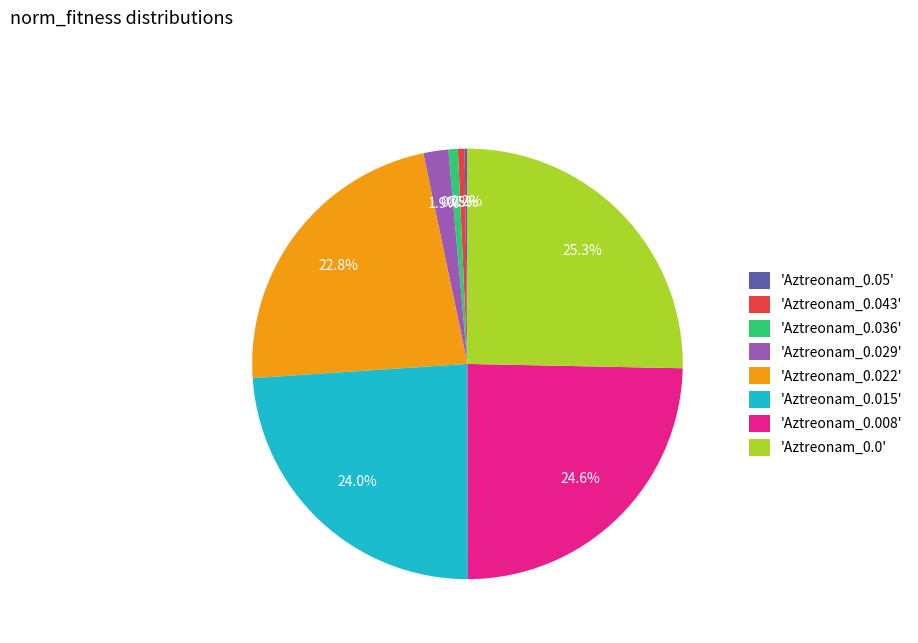

Is there any slice that represents more than half of the pie?

No